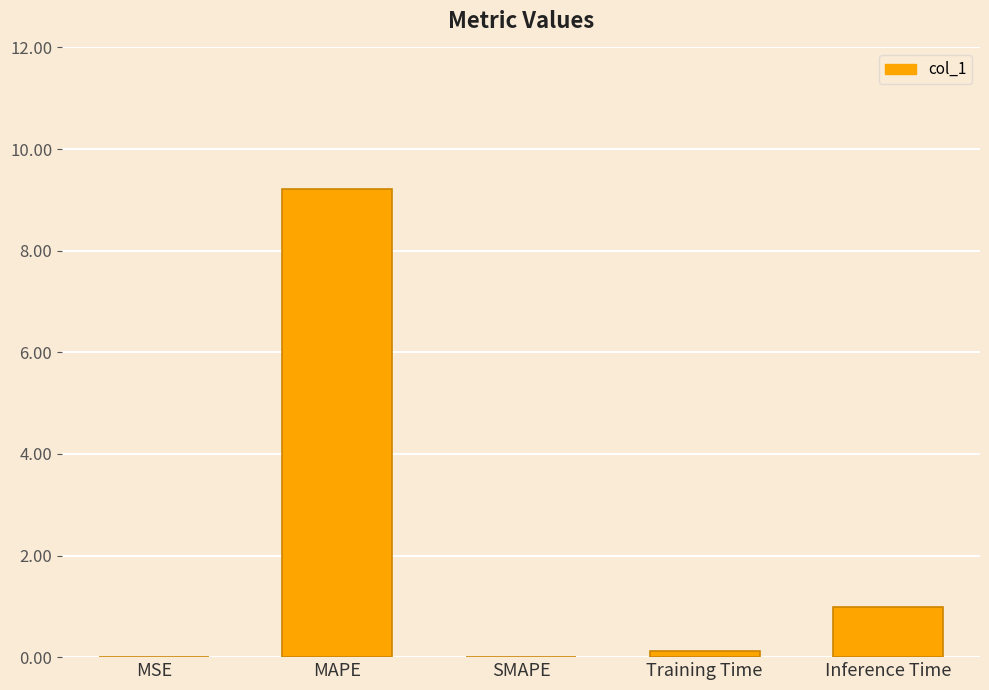

What is the change in value from MAPE to Inference Time?

-8.2